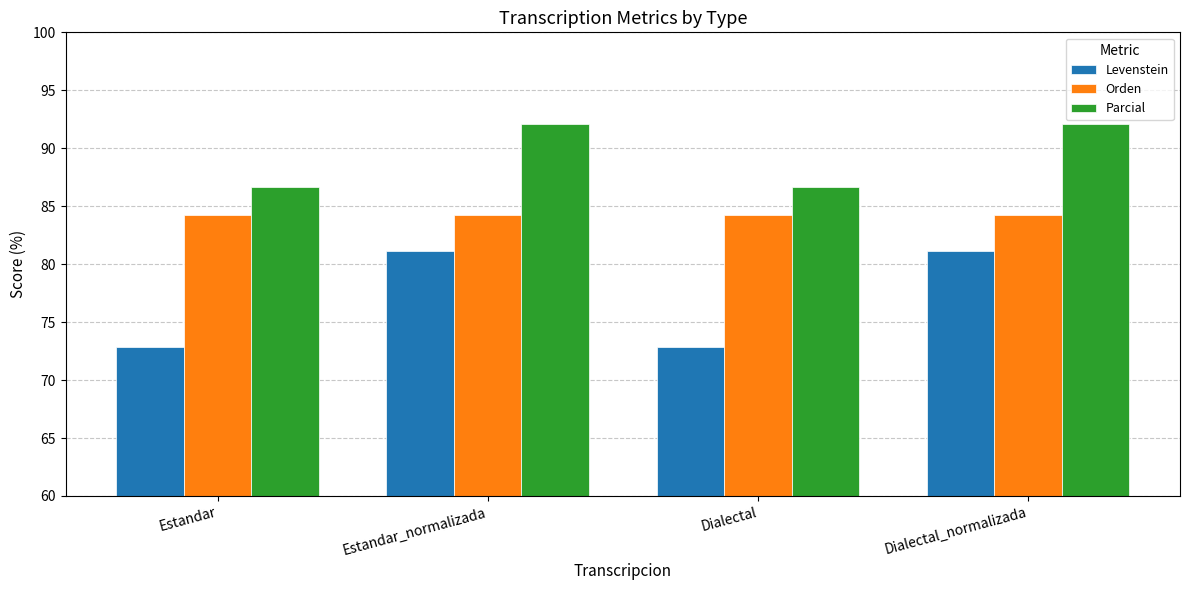

What are all the series names shown in the legend?

Levenstein, Orden, Parcial